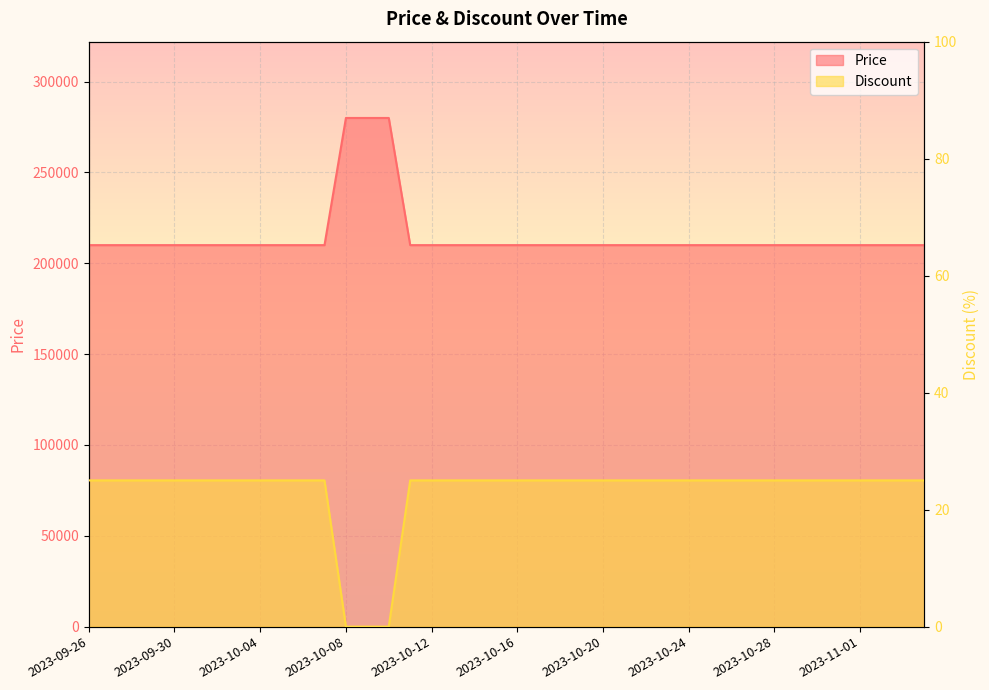

At which category is the sum across all series the highest?

2023-10-08